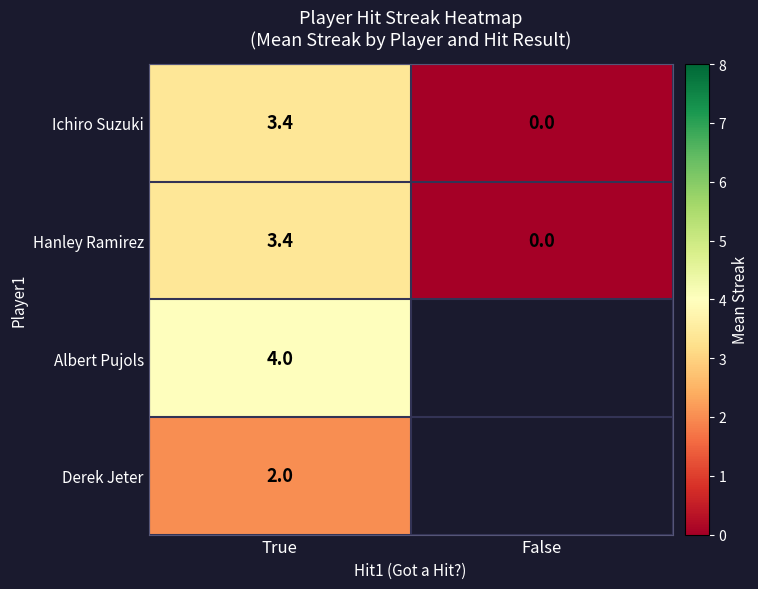

Count the number of categories in the chart.

2